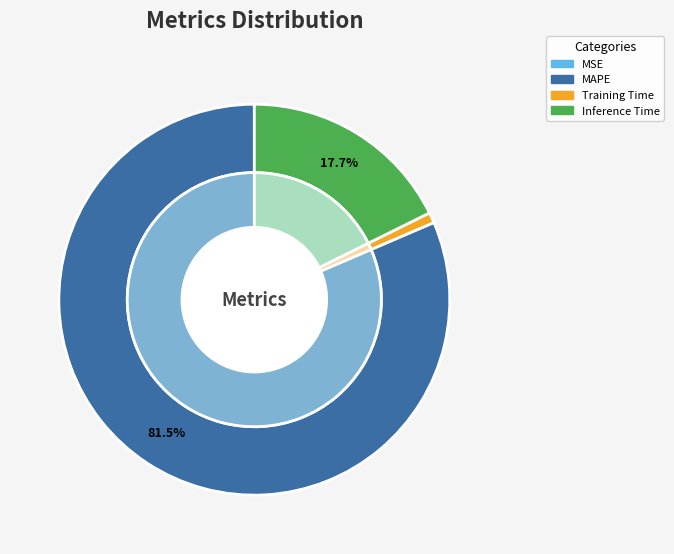

What is the change in value from MAPE to Inference Time?

-4.2